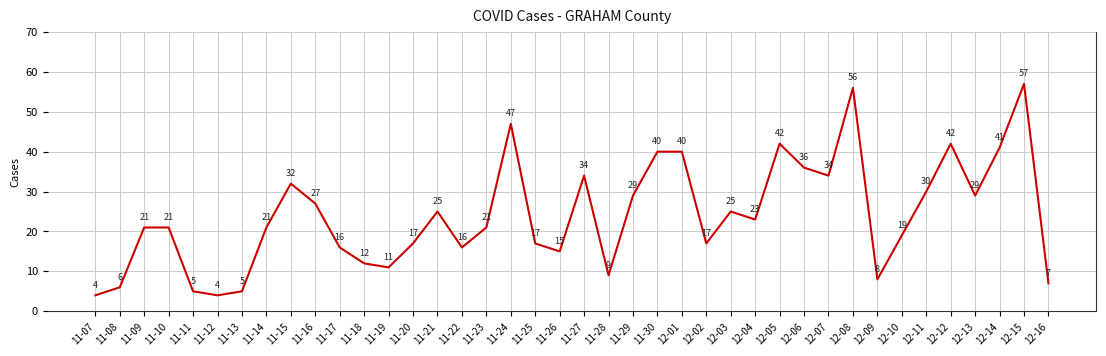

Between 12-10 and 11-08, which is larger?

12-10